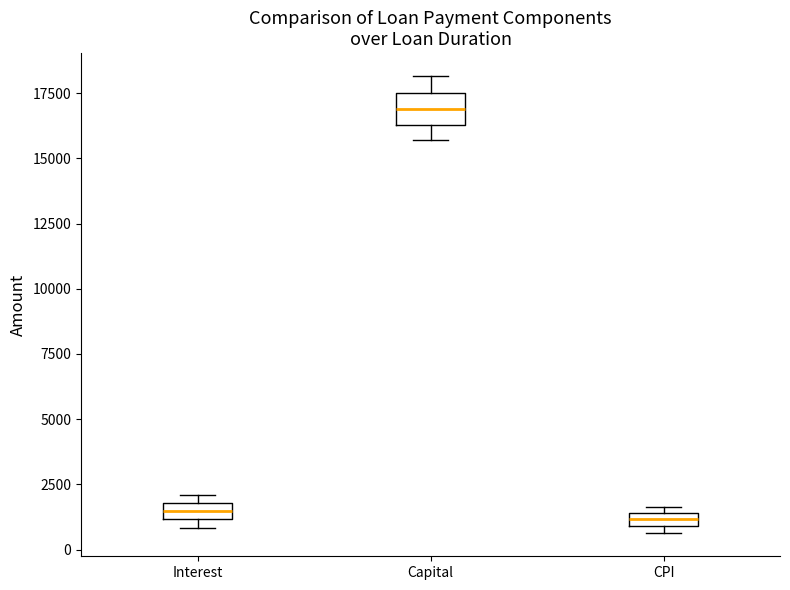

Where is the upper edge of the box for CPI on the y-axis? The values are not printed on the chart, so give them approximately, as read against the axis.

1500